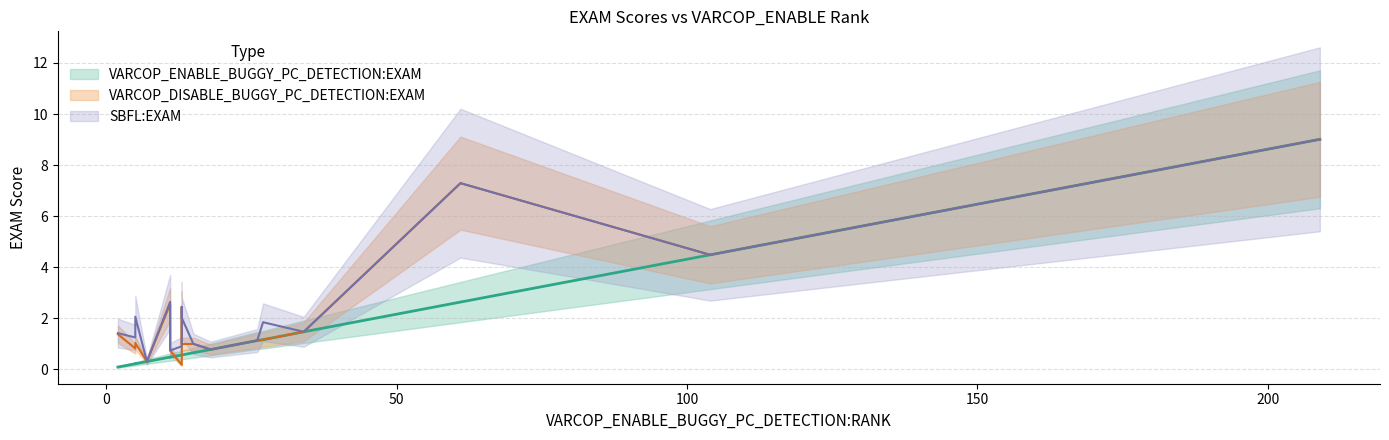

In VARCOP_DISABLE_BUGGY_PC_DETECTION:EXAM, how many points are higher than both neighbors (excluding endpoints)?

5